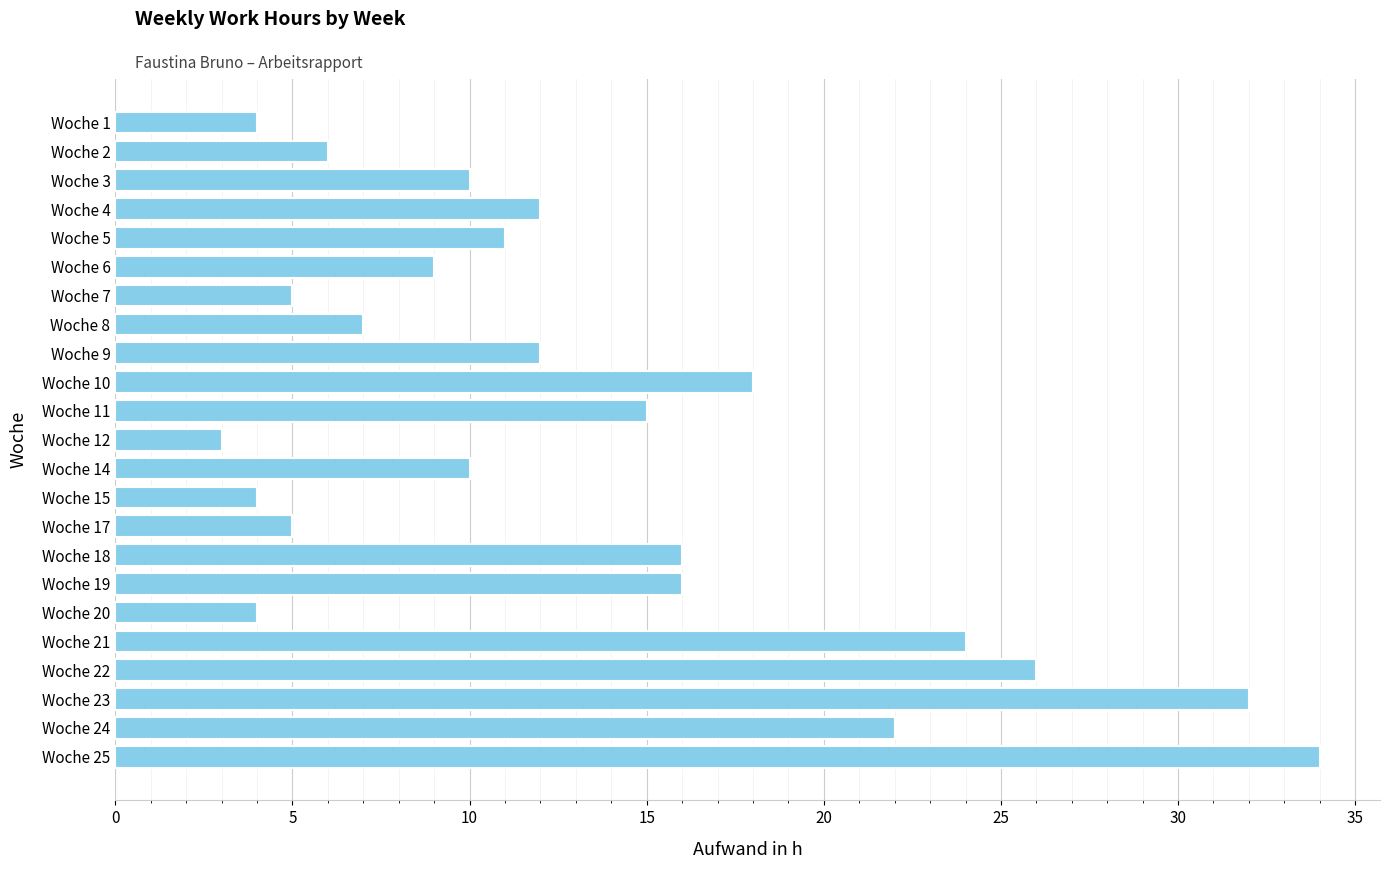

True or false: the data shows 16 at Woche 18.

True